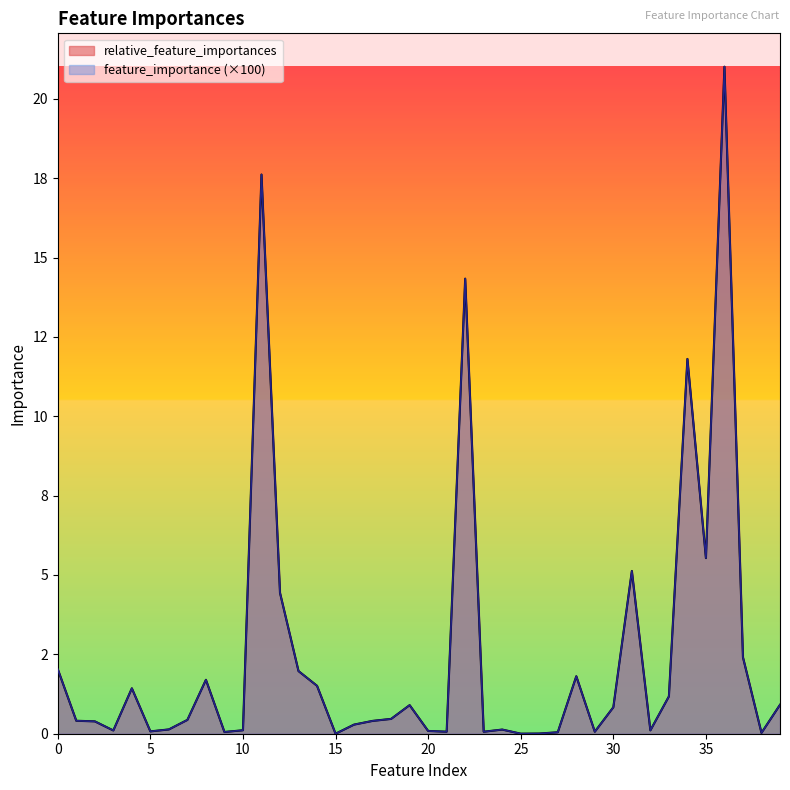

At 6, list the series in order from largest to smallest.

relative_feature_importances, feature_importance